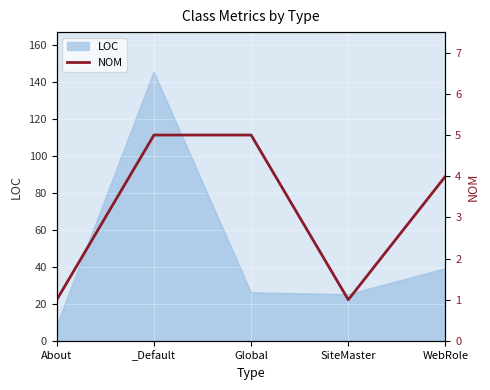

How many interior local valleys (lower than both neighbors) does the data have?

1